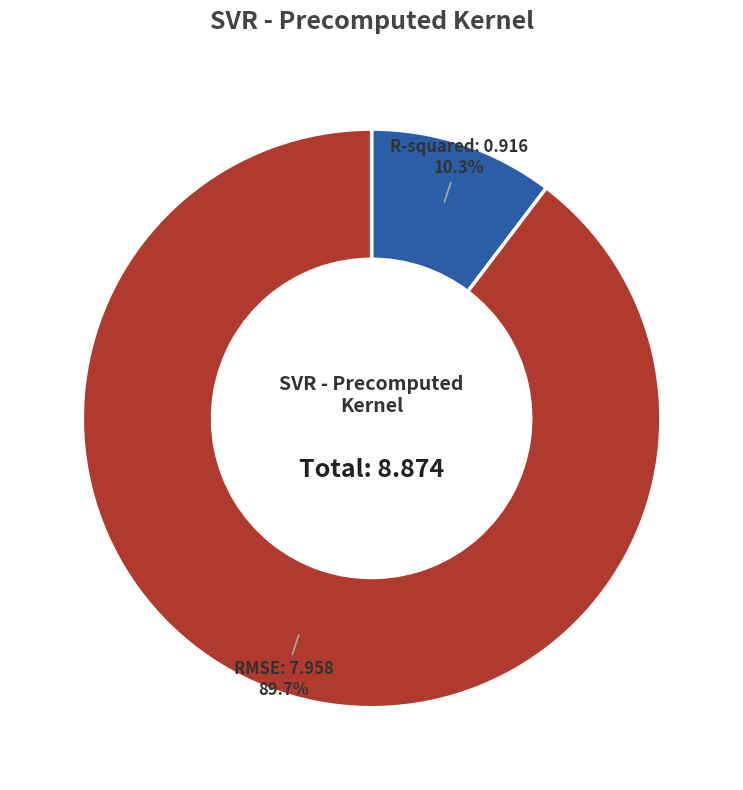

Does any single category account for the majority?

Yes